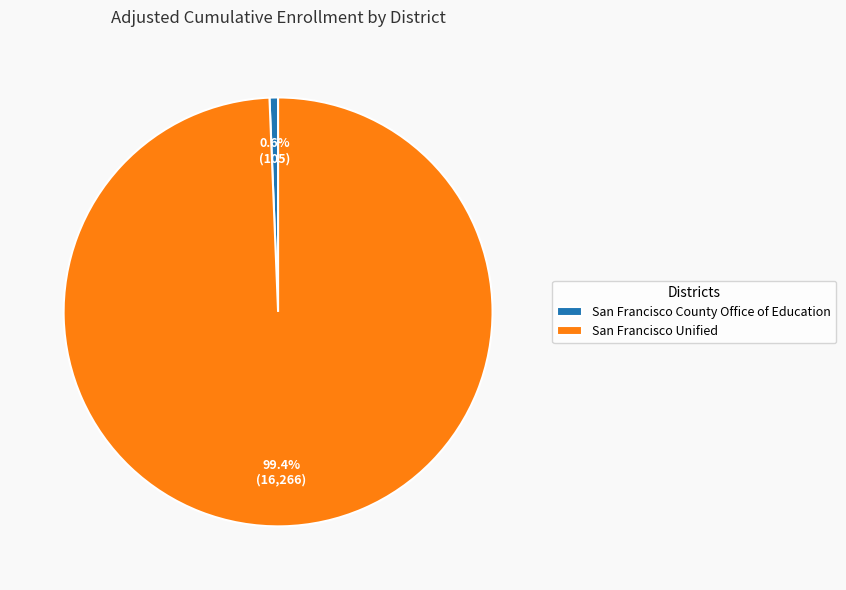

Which category accounts for the majority?

San Francisco Unified